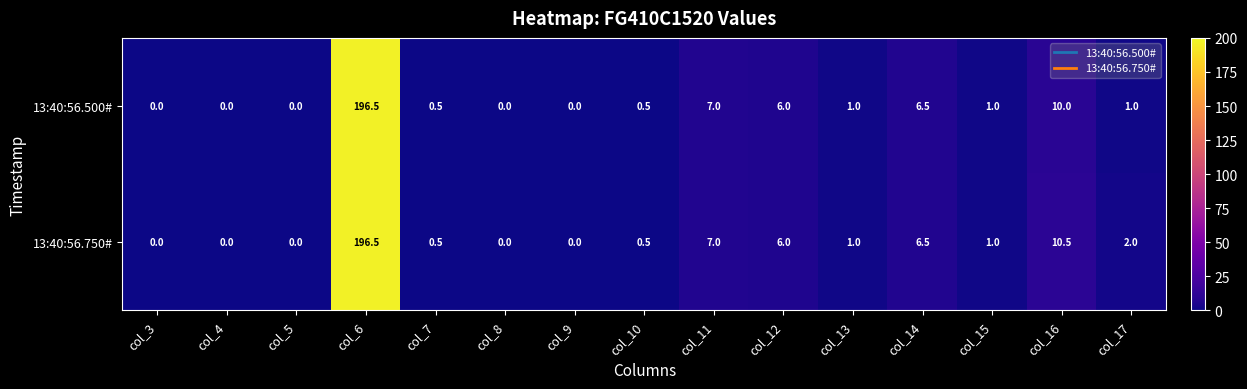

Count the number of data series in this chart.

2